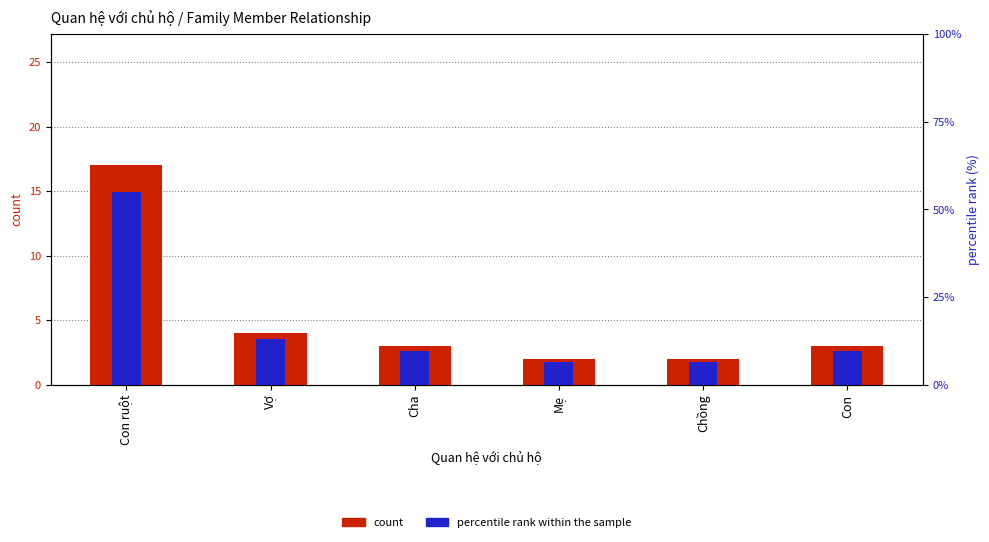

What is the smallest value displayed?

2.0